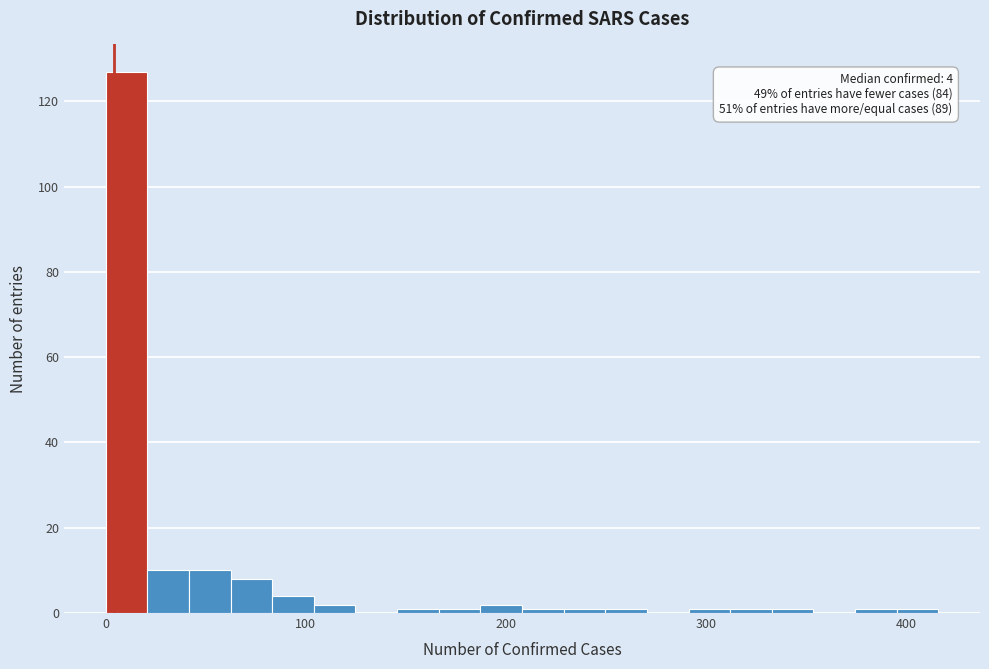

Read against the x-axis, roughly where is the centre of the tallest bar?

10